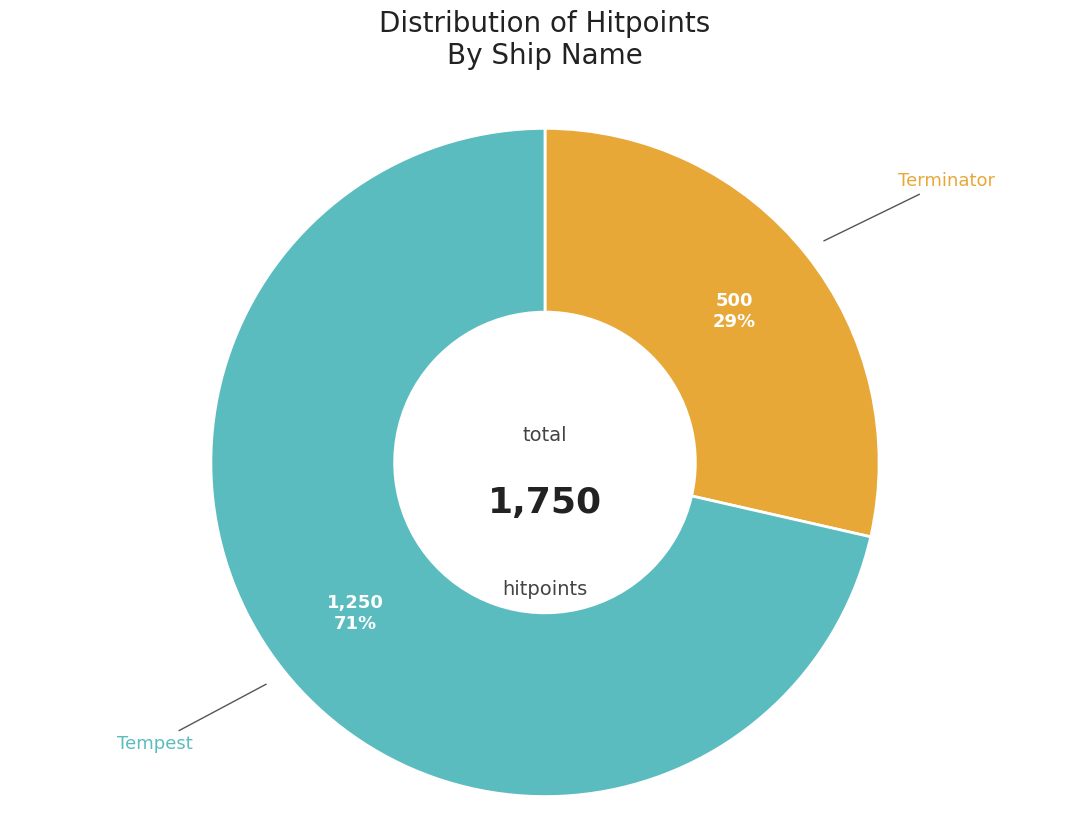

How many slices are in this pie chart?

2